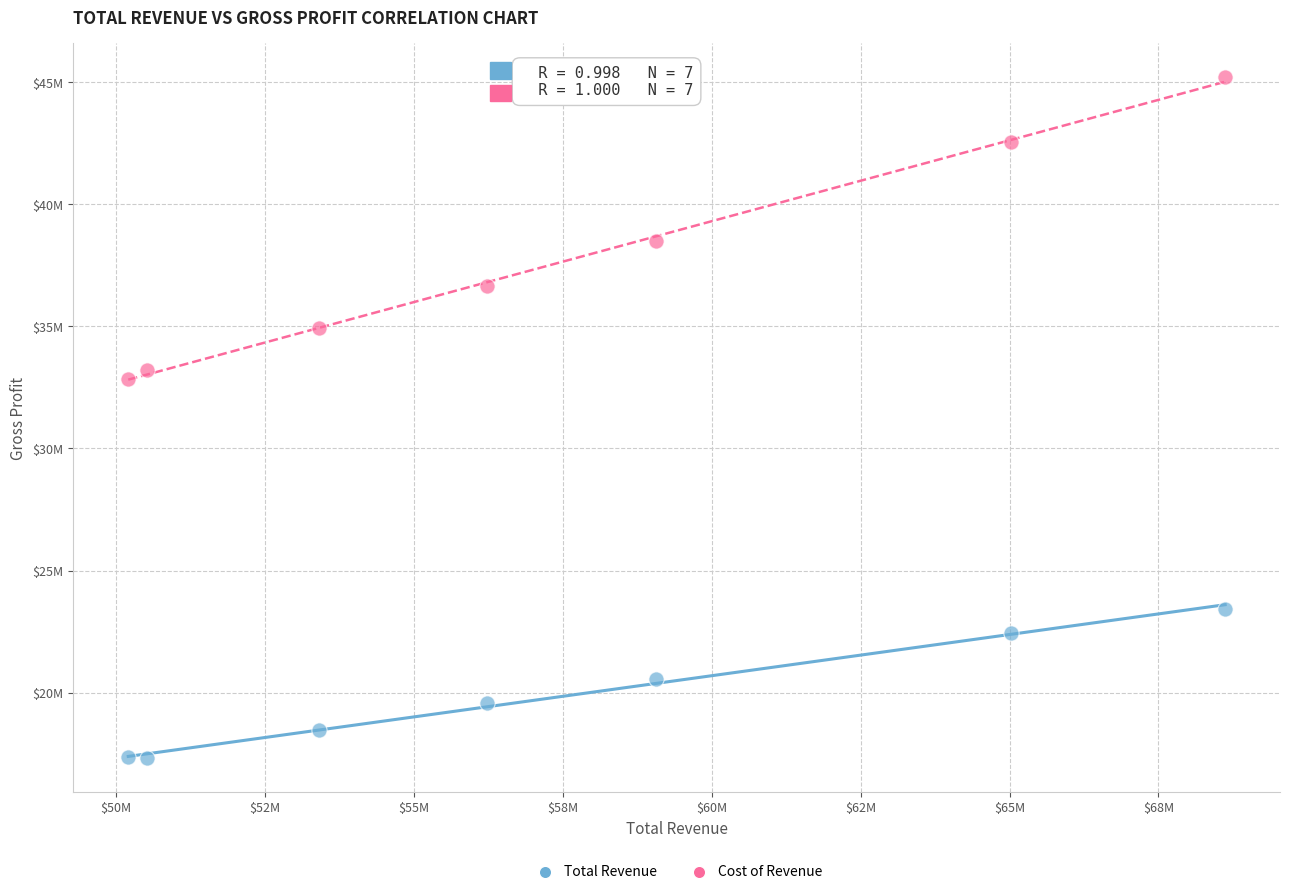

What are all the series names shown in the legend?

Total Revenue, Cost of Revenue